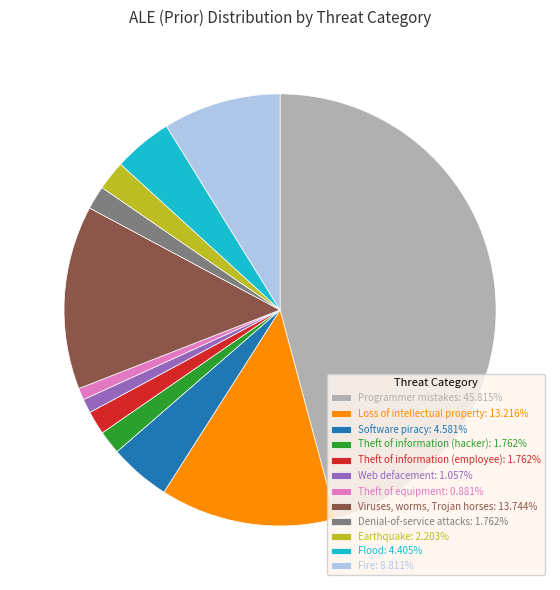

Is there a majority slice in this chart?

No